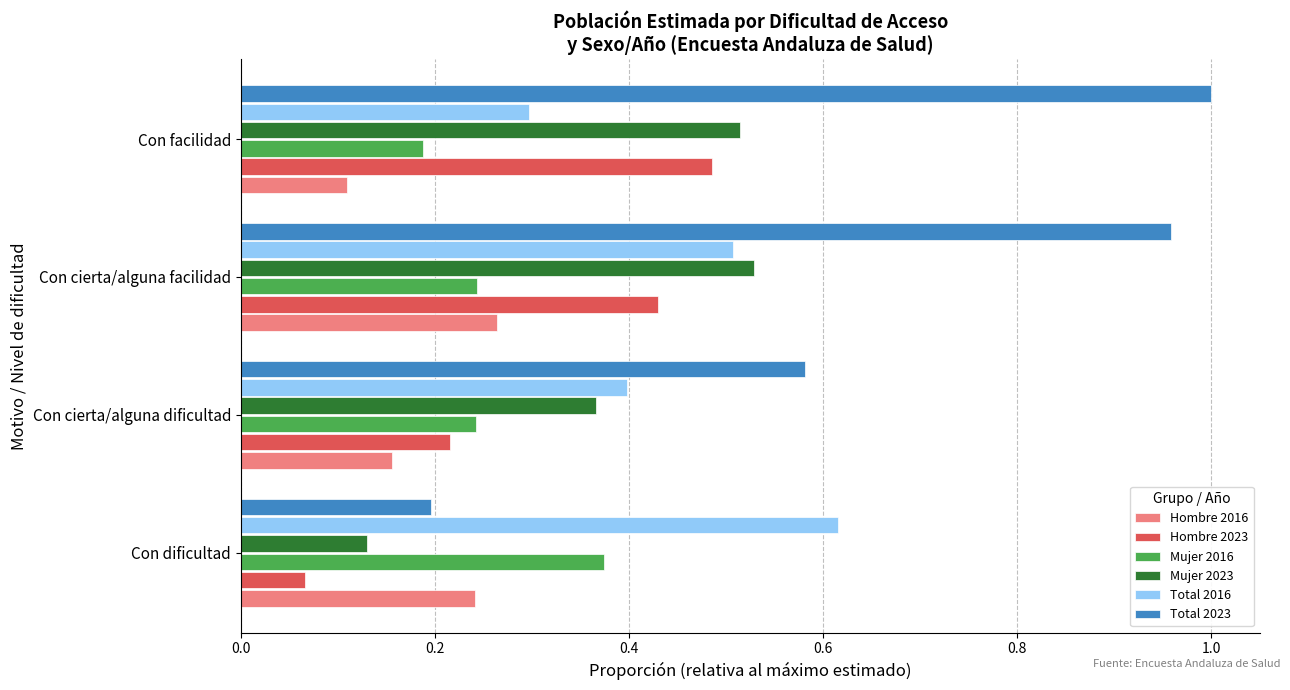

Is the value of Hombre 2016 at Con cierta/alguna facilidad greater than the value of Total 2023 at Con facilidad?

No